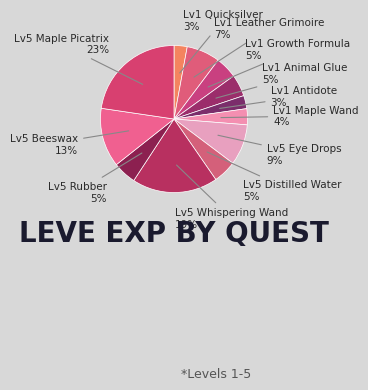

Count the number of slices in the pie.

12